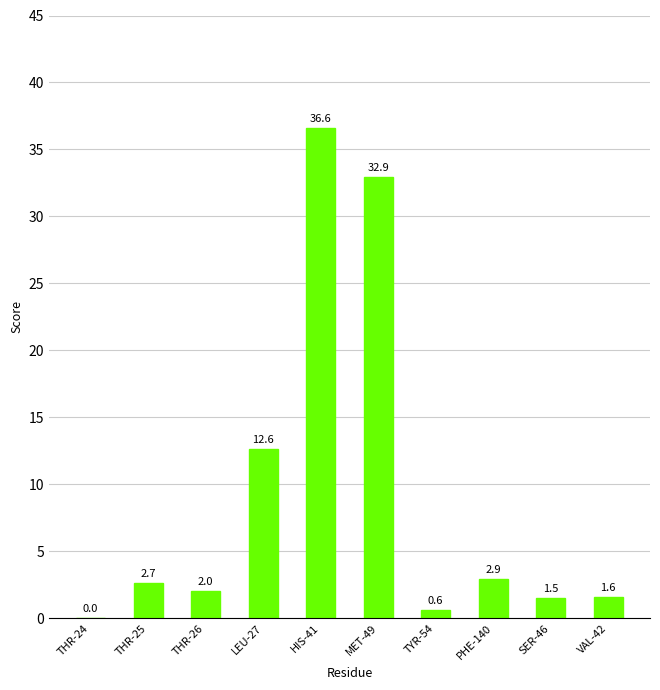

Which label corresponds to the largest value in the chart?

HIS-41